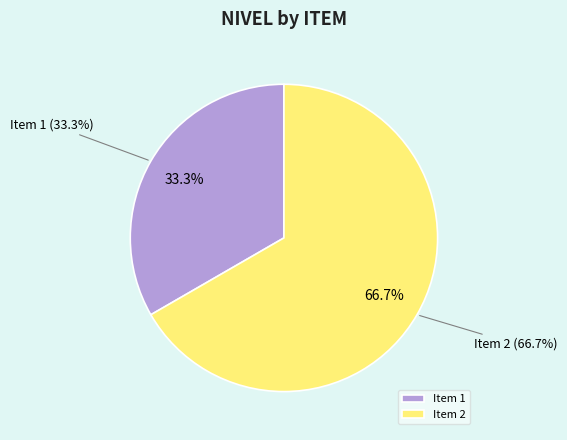

How many slices are in this pie chart?

2